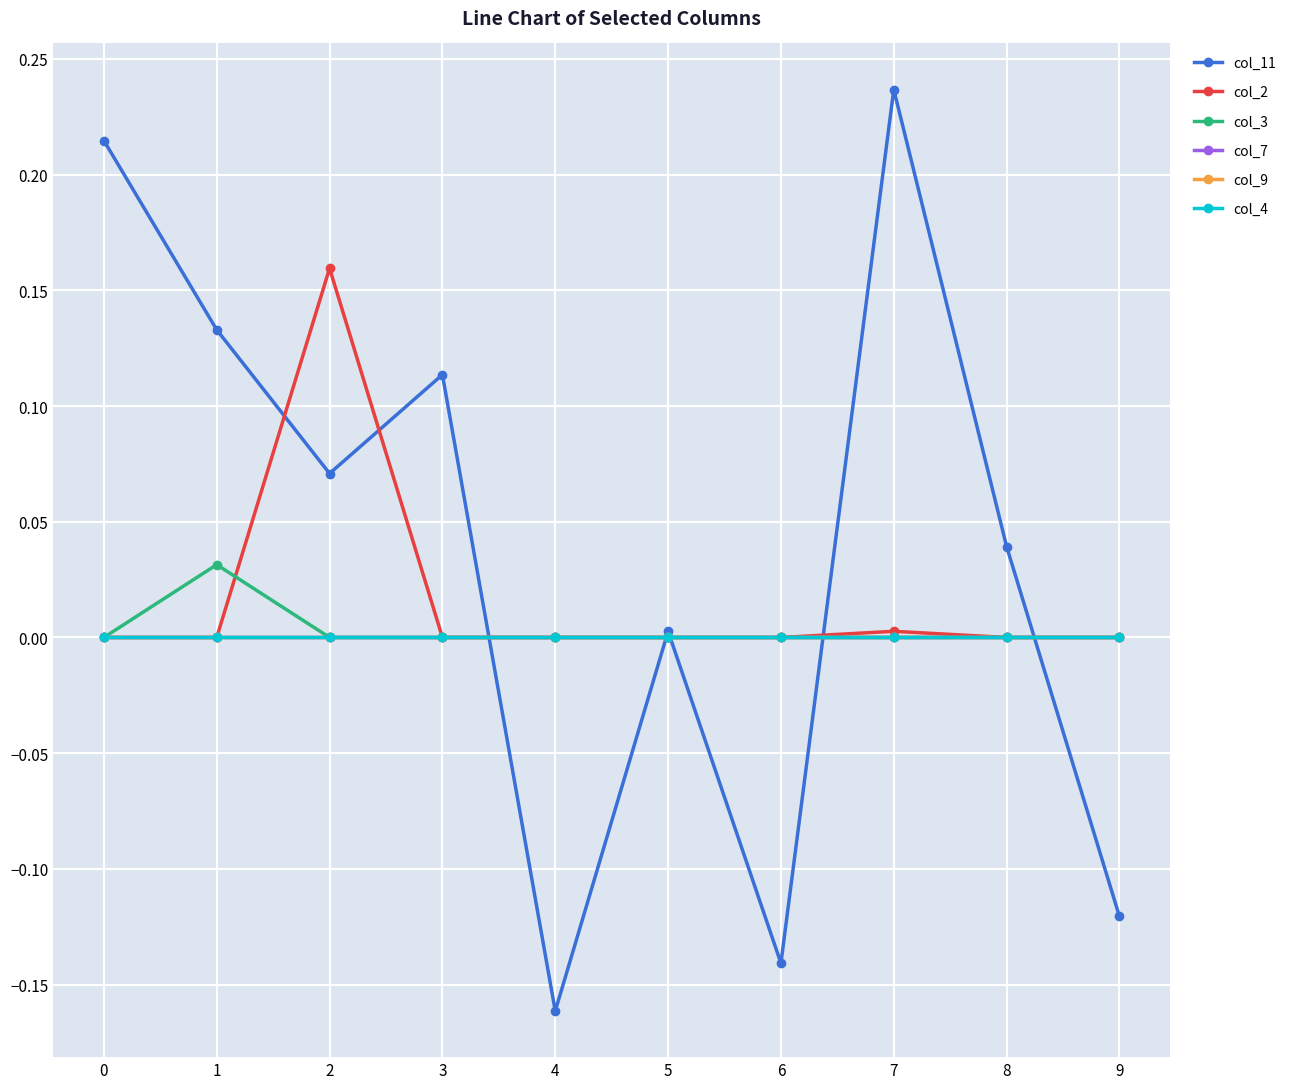

Is this an area chart (filled region under the line)?

No